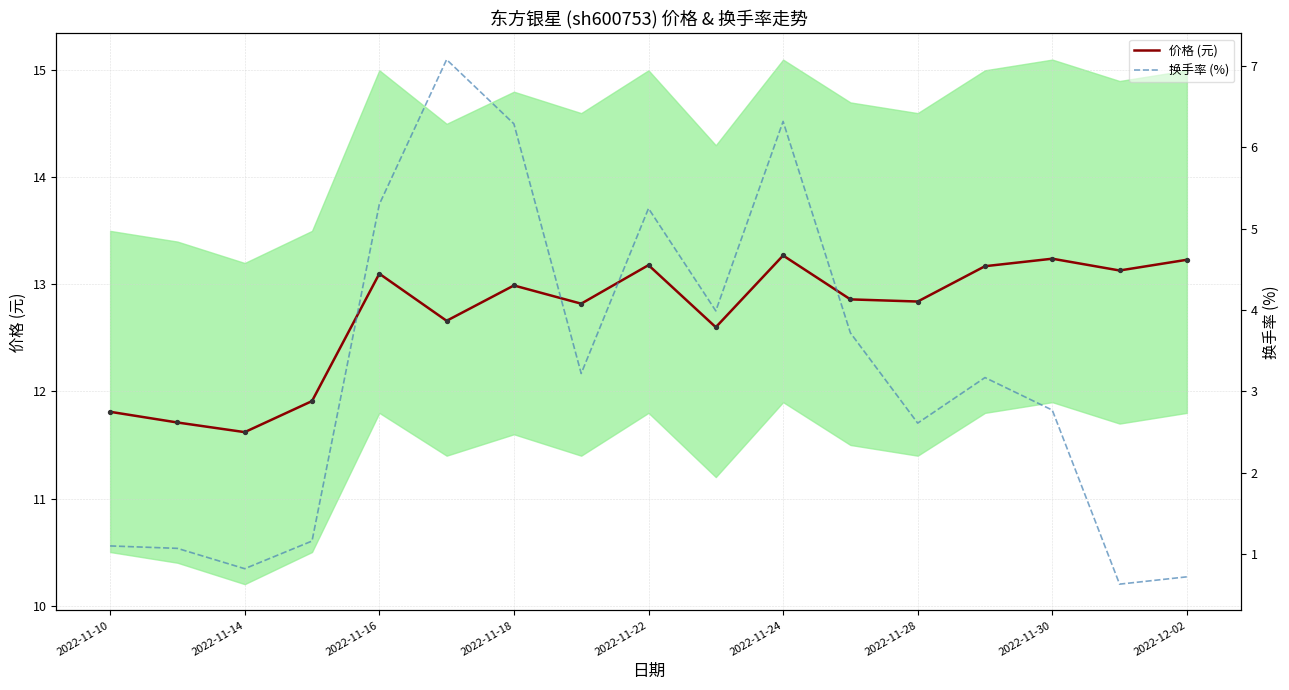

Is it true that 价格 (元) equals 18.2 at 2022-11-16?

False